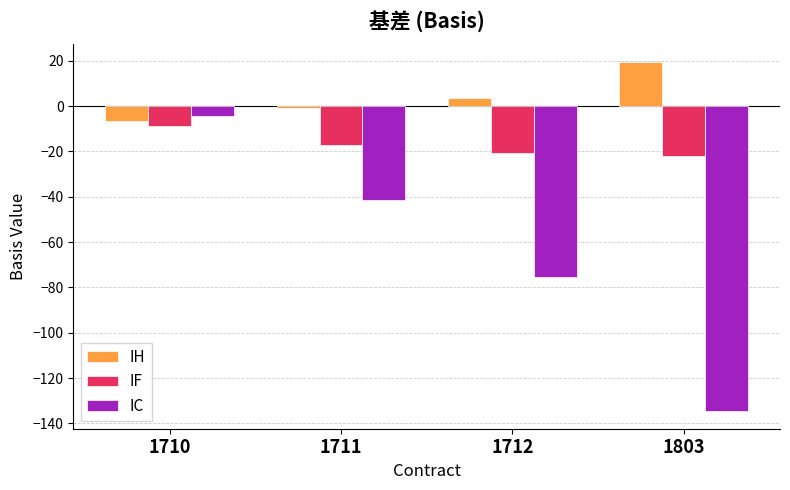

True or false: IH has a value of 19.6 at 1803.

True